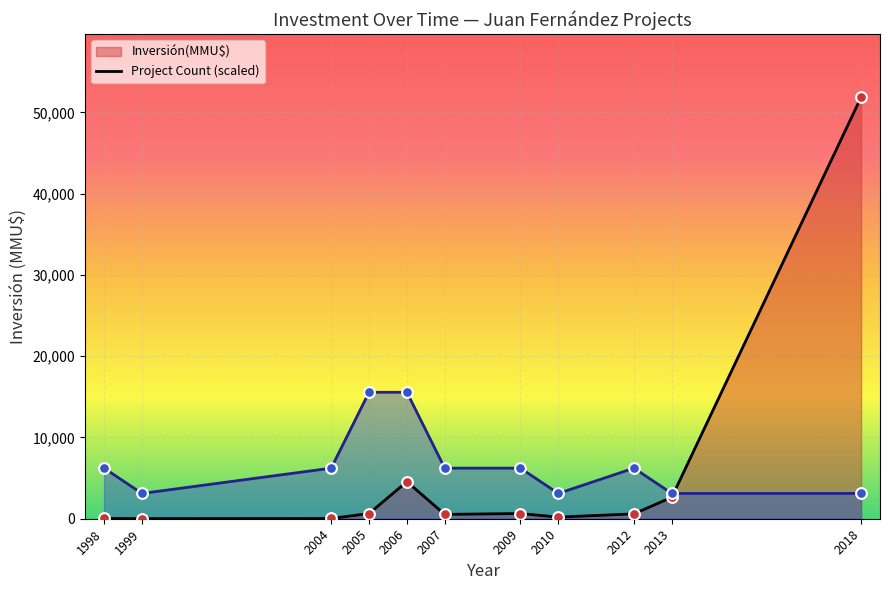

At how many categories does at least one series exceed 46893?

1